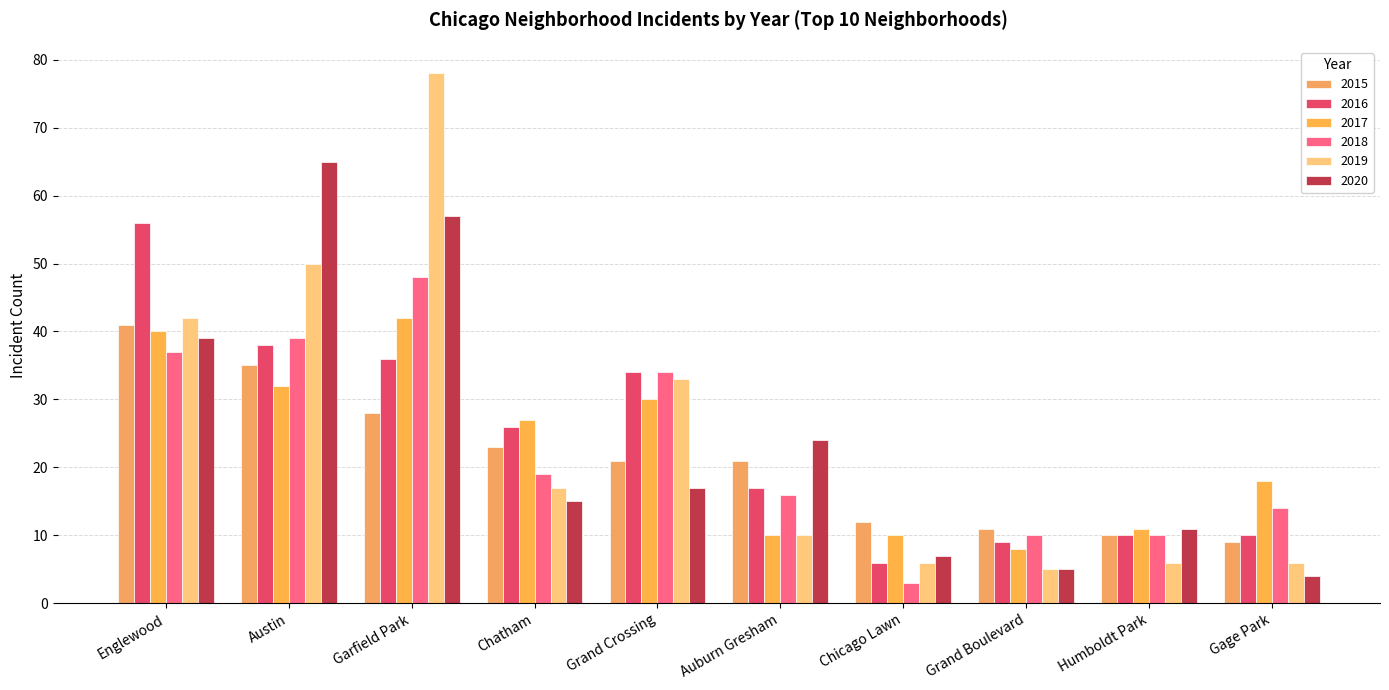

How many data points in 2020 are less than 17?

5